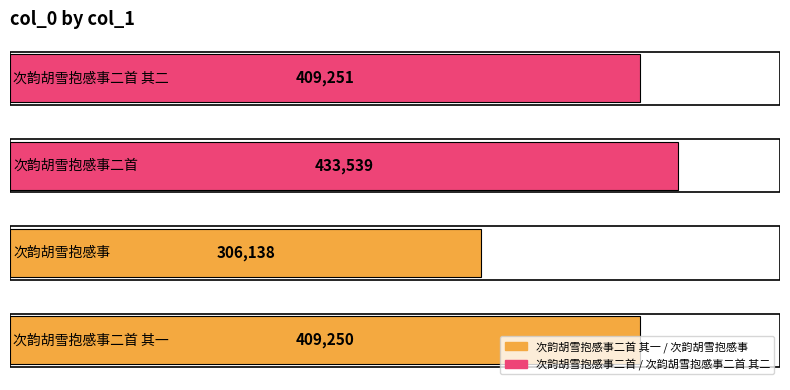

What is the sum of all values?

1558178